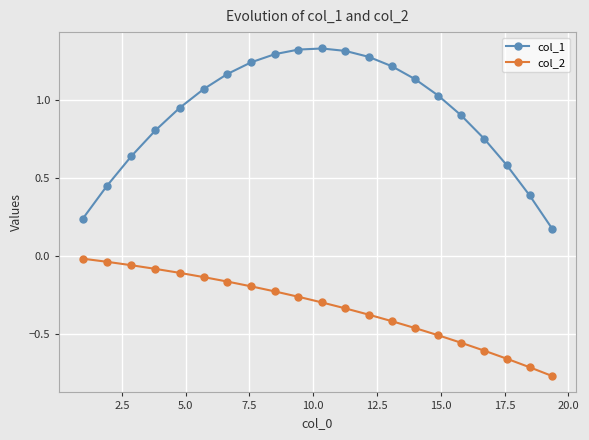

Rank the series by their maximum value, from highest to lowest.

col_1, col_2